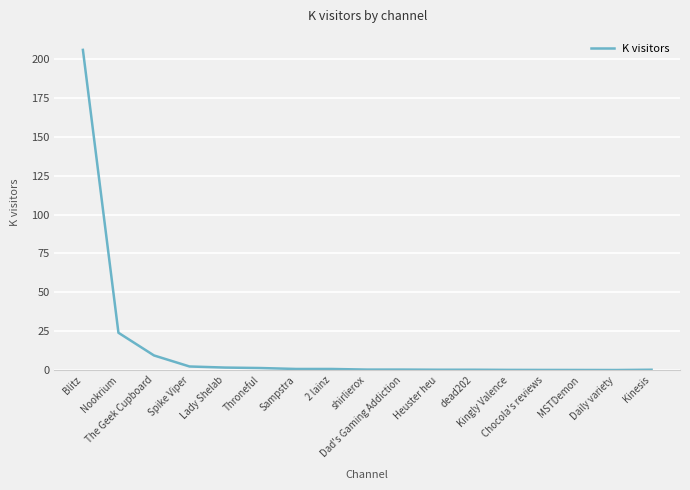

What is the greatest value displayed?

206.0